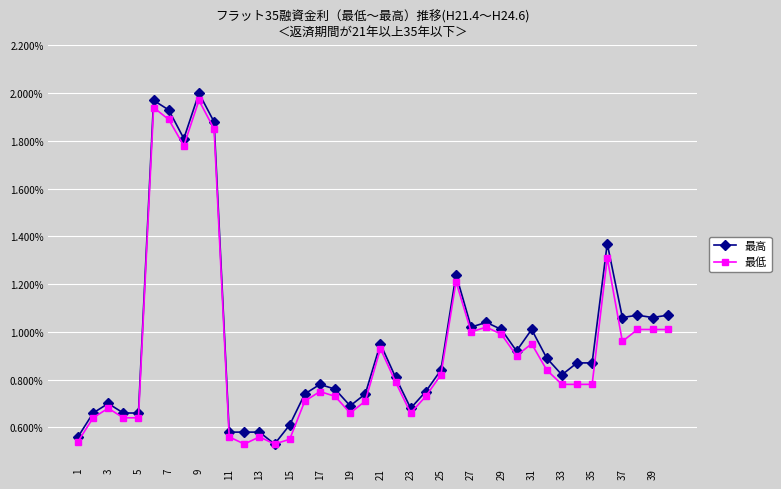

What is the difference between the second highest and second lowest values in the 最高 series?

141